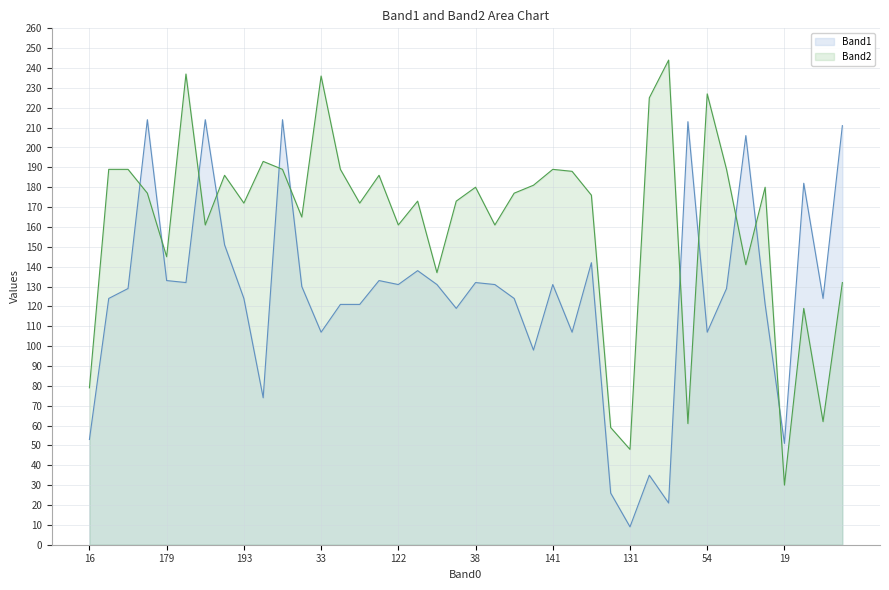

Does the chart have visible grid lines?

Yes